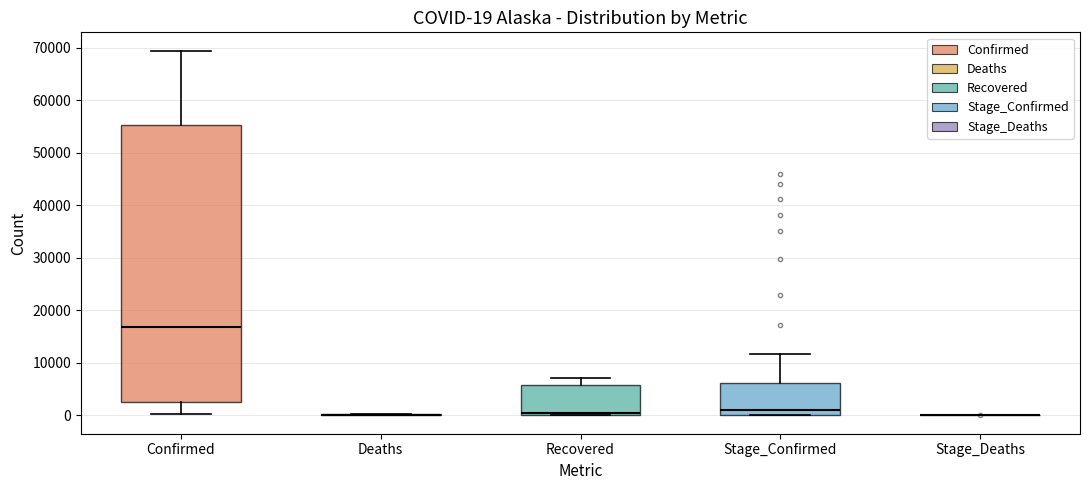

Comparing the boxes themselves (not the whiskers), which one is the tallest?

Confirmed